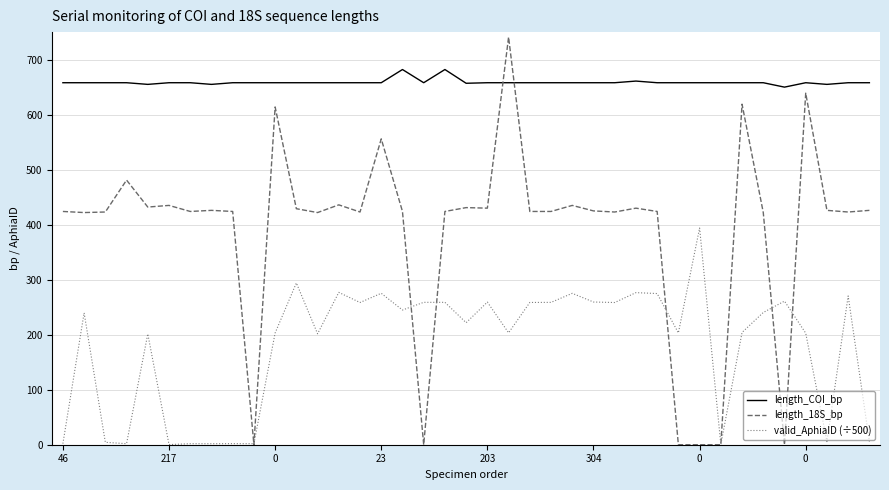

How many times do length_COI_bp and length_18S_bp cross each other?

2